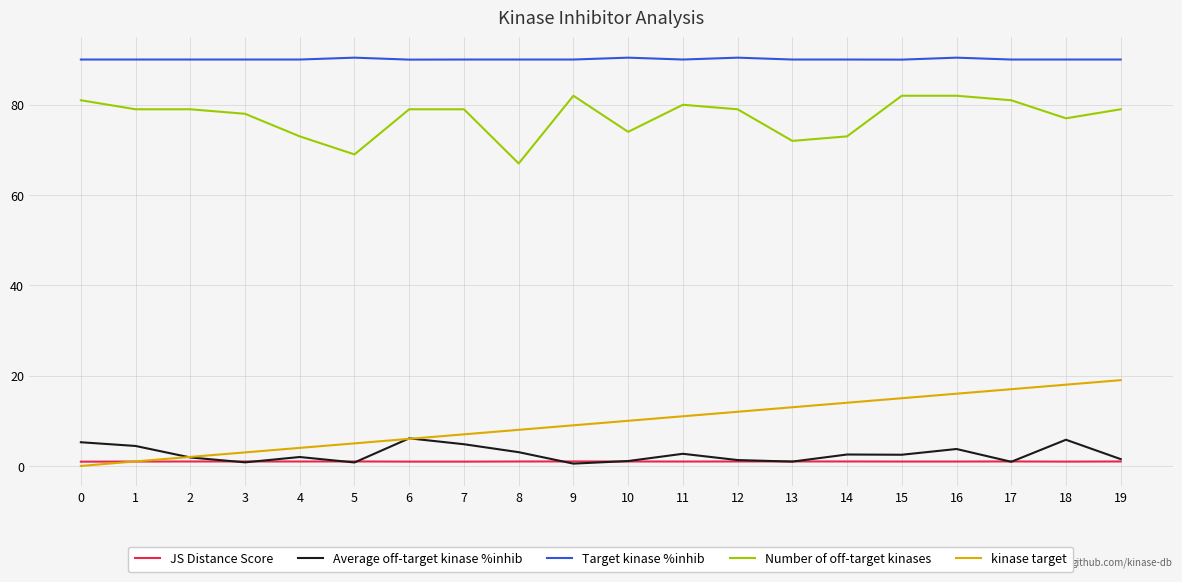

Rank the series by their maximum value, from lowest to highest.

JS Distance Score, Average off-target kinase %inhib, kinase target, Number of off-target kinases, Target kinase %inhib